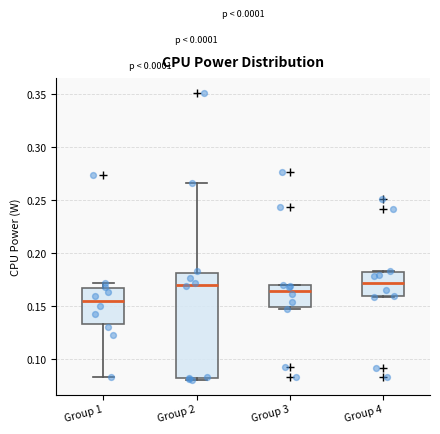

Which box's median line is the lowest?

Group 1